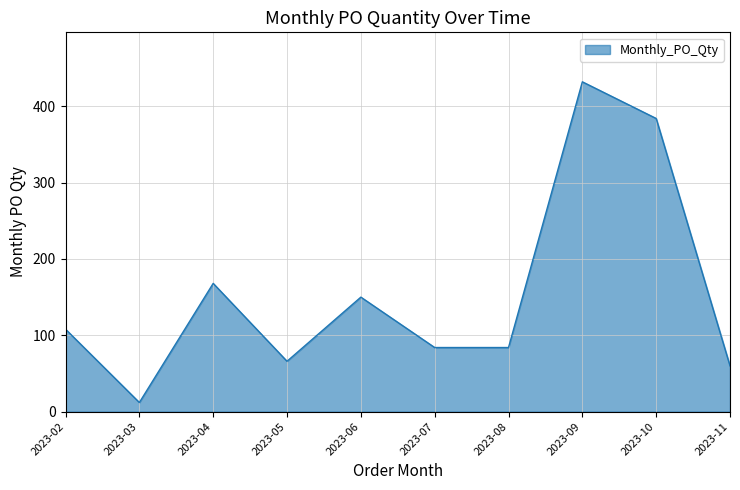

Is it true that the value at 2023-06 is 88?

False